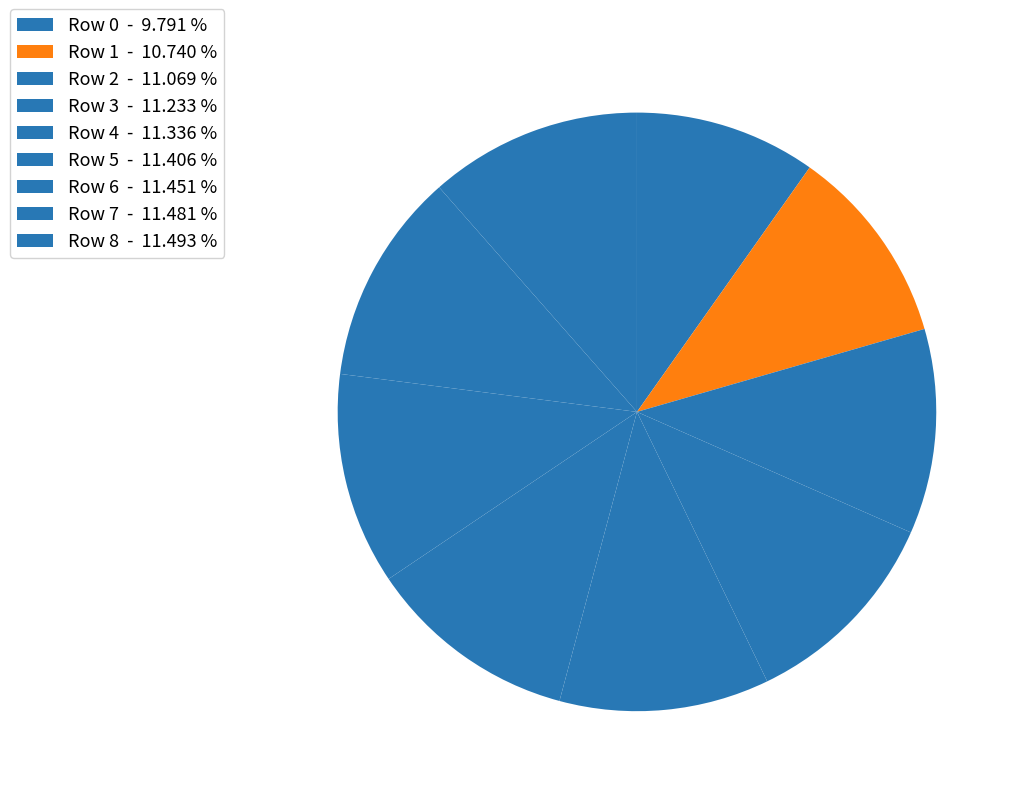

To the nearest percent, what is the average slice percentage?

11%